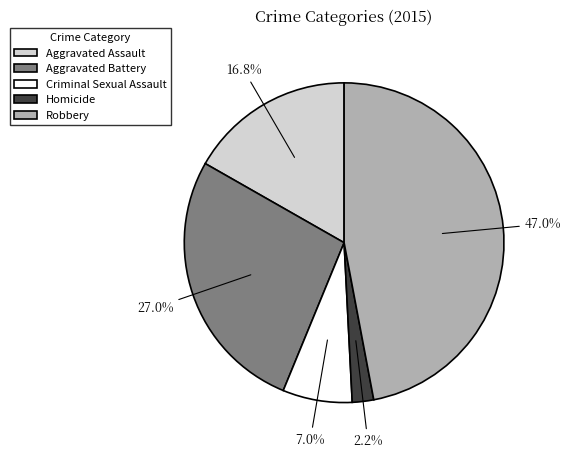

Does any single category account for the majority?

No